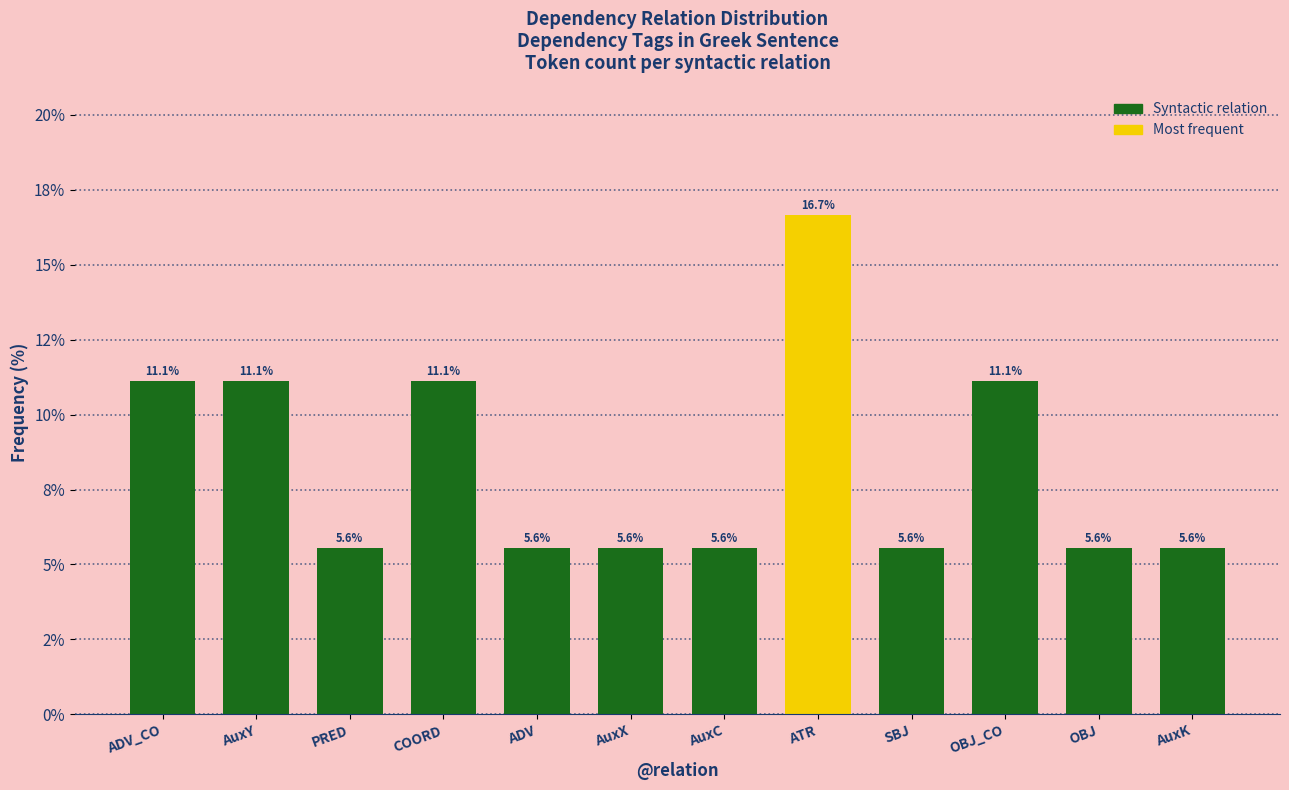

Are the bars horizontal?

No